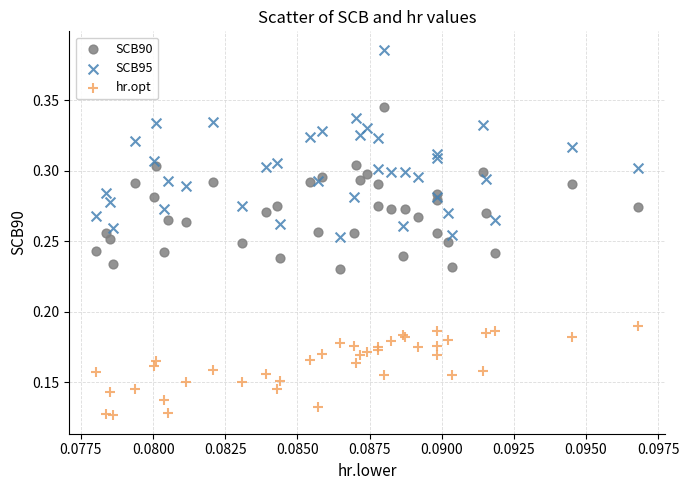

Which series reaches the minimum Y coordinate?

hr.opt